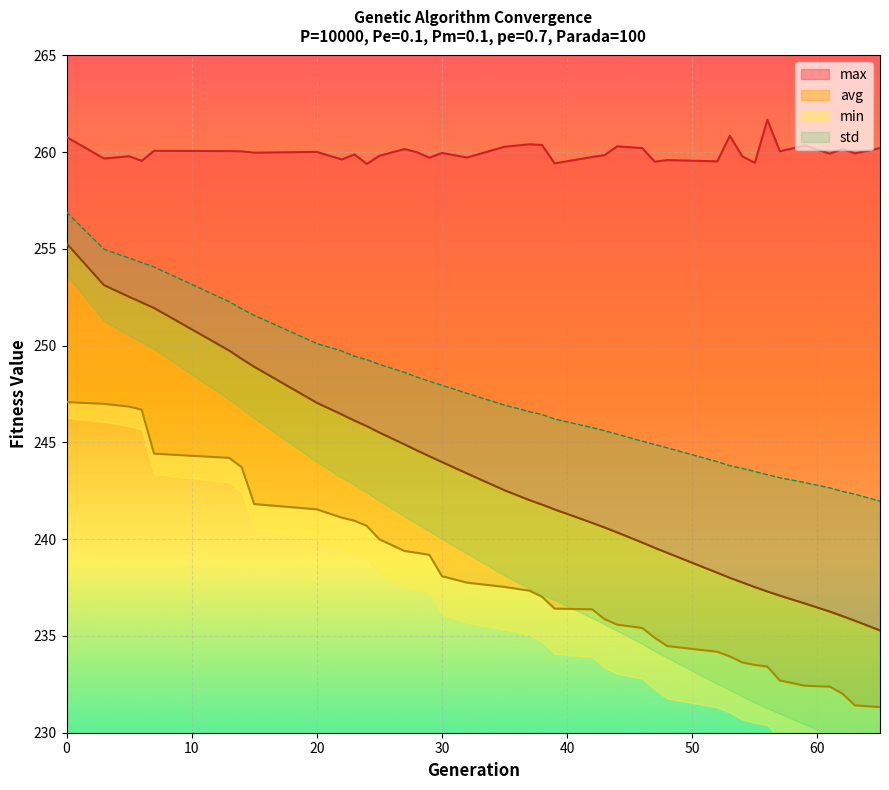

List the labels in order of max value, largest first.

56, 53, 0, 37, 38, 59, 44, 35, 46, 65, 62, 27, 7, 13, 57, 14, 20, 28, 15, 30, 63, 61, 23, 43, 25, 5, 54, 42, 32, 29, 3, 22, 48, 6, 52, 47, 55, 39, 24